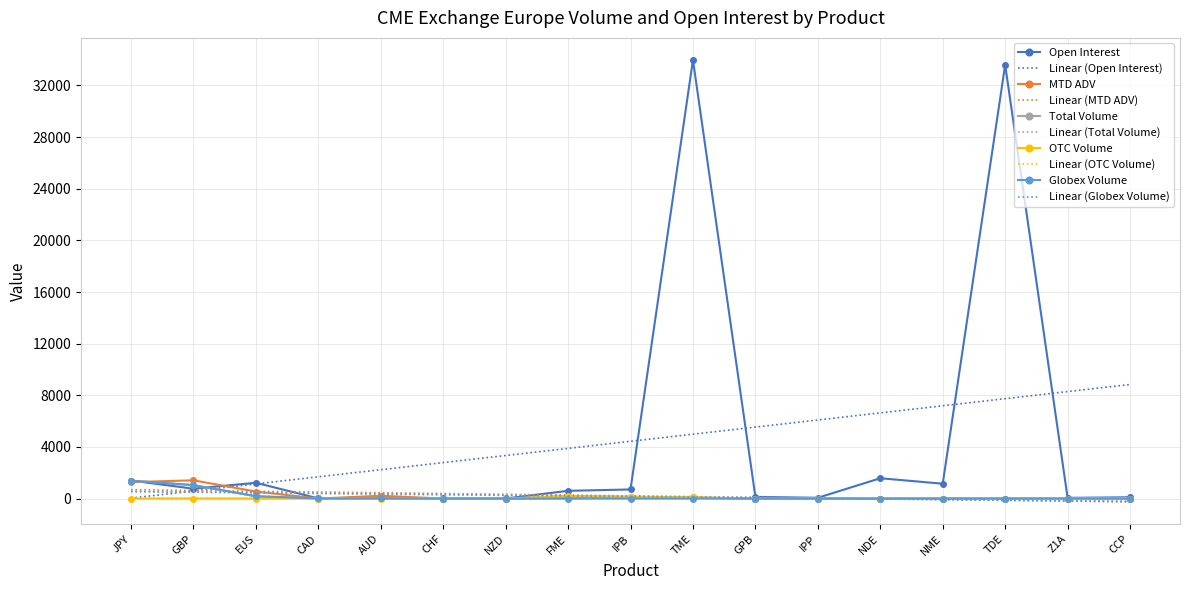

What is the maximum value shown in the chart?

33975.0